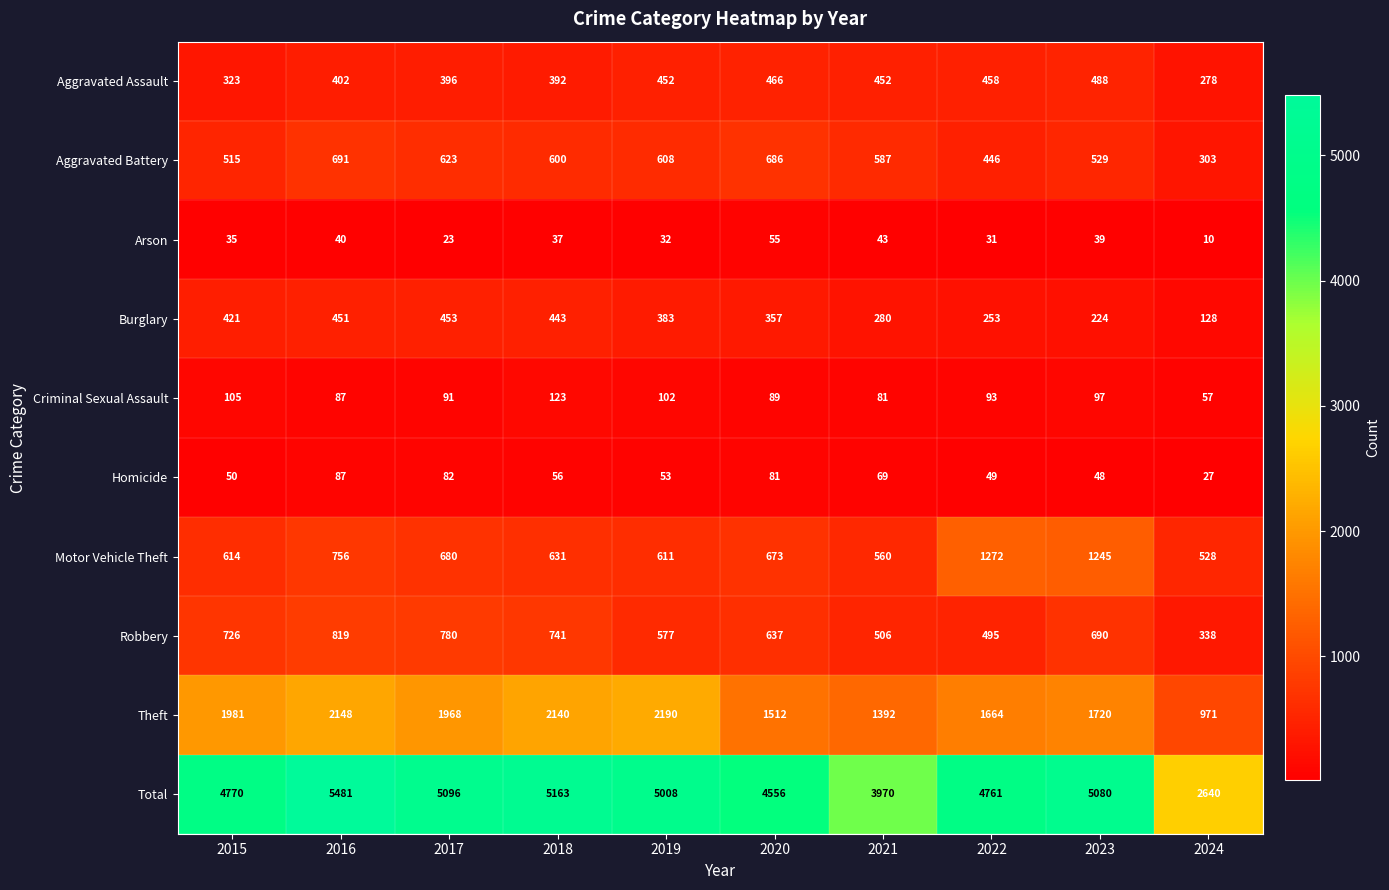

What is the smallest value displayed?

10